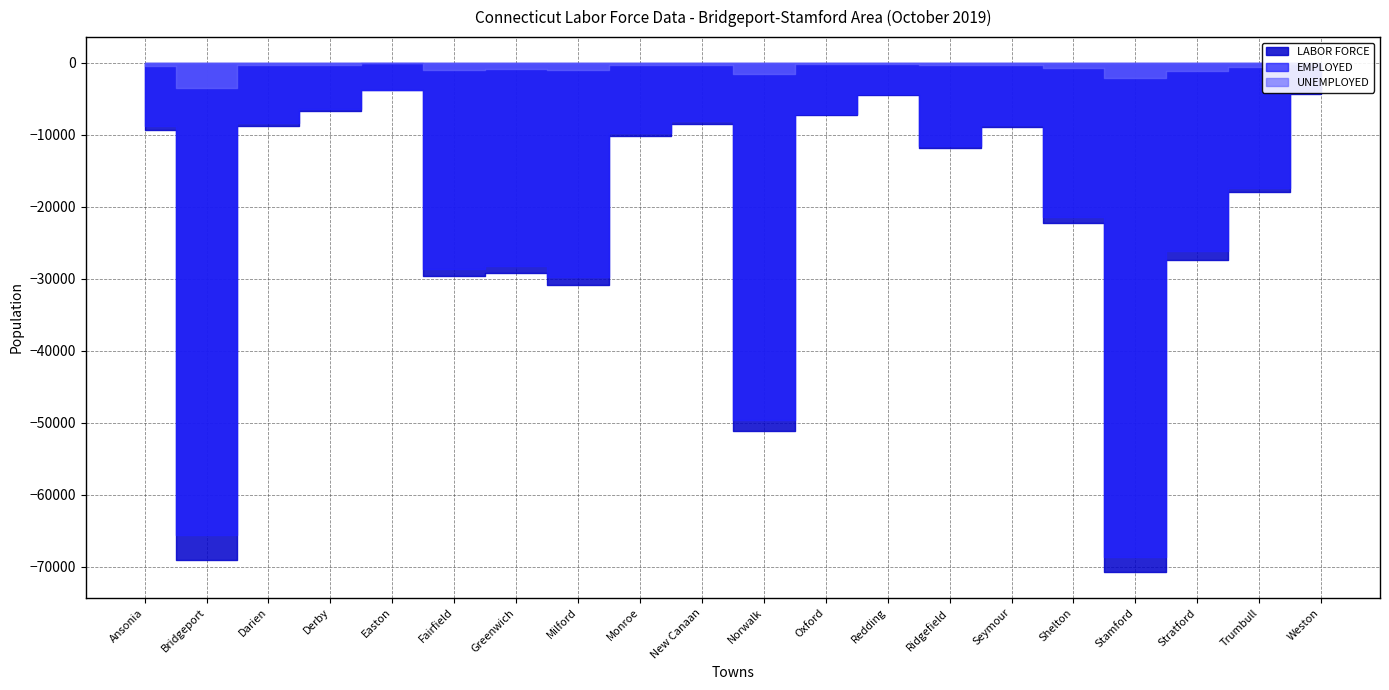

The EMPLOYED series shows 902 at Redding. True or false?

False